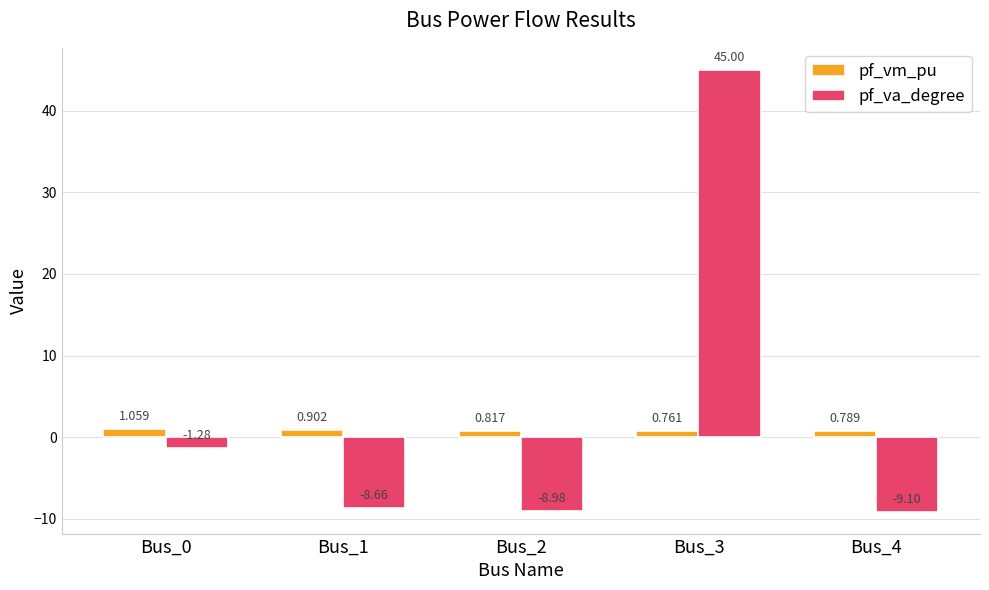

How many groups of bars are there?

5